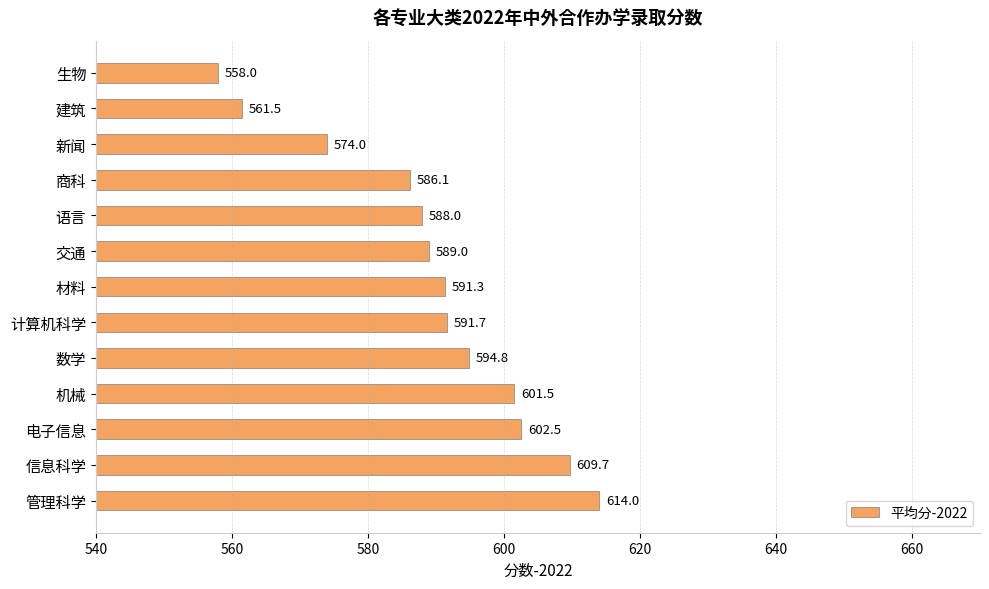

What is the difference between the maximum and minimum values?

56.0